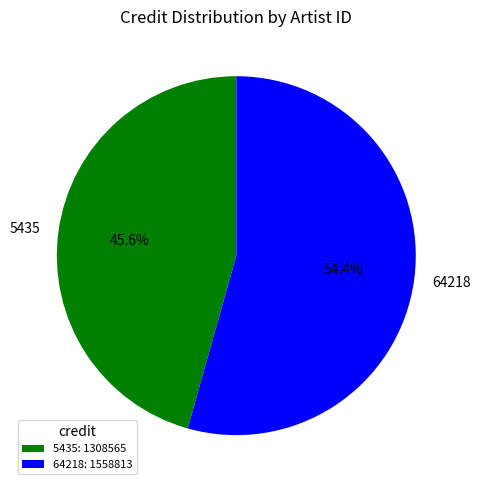

Combined, do 64218 and 5435 account for over 50%?

Yes